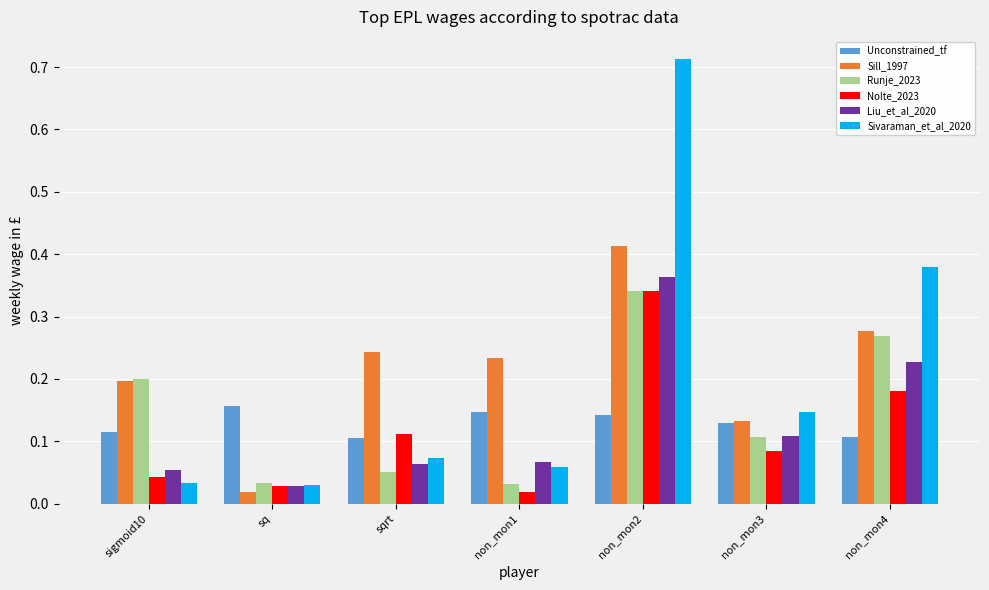

Are the bars horizontal?

No